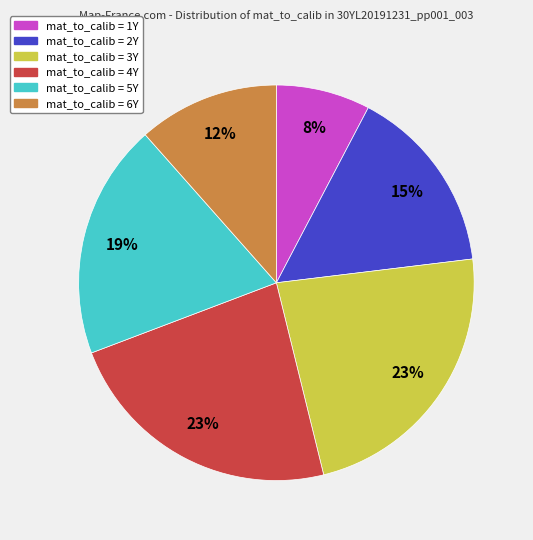

Is there a majority slice in this chart?

No